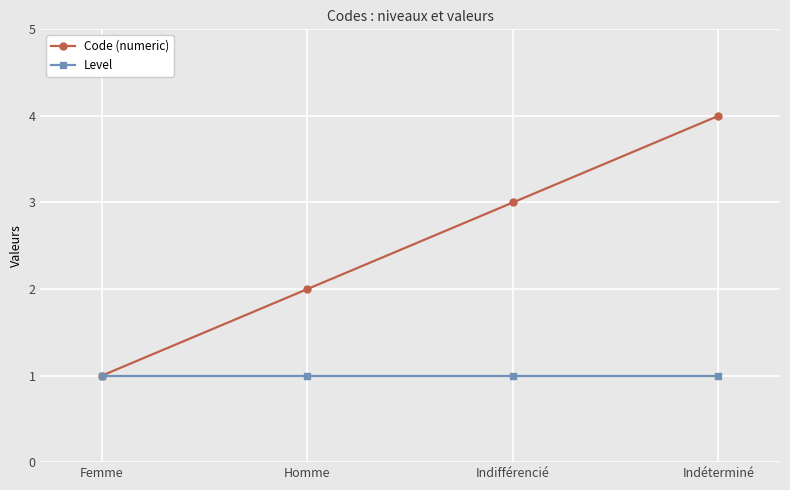

At which label is Code (numeric) closest to 2?

Homme